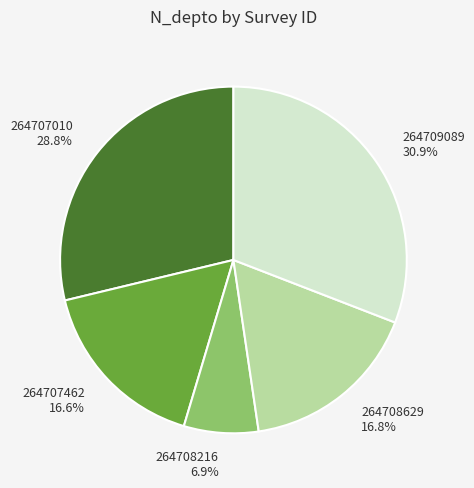

What portion of the pie excludes 264707462?

83.4%